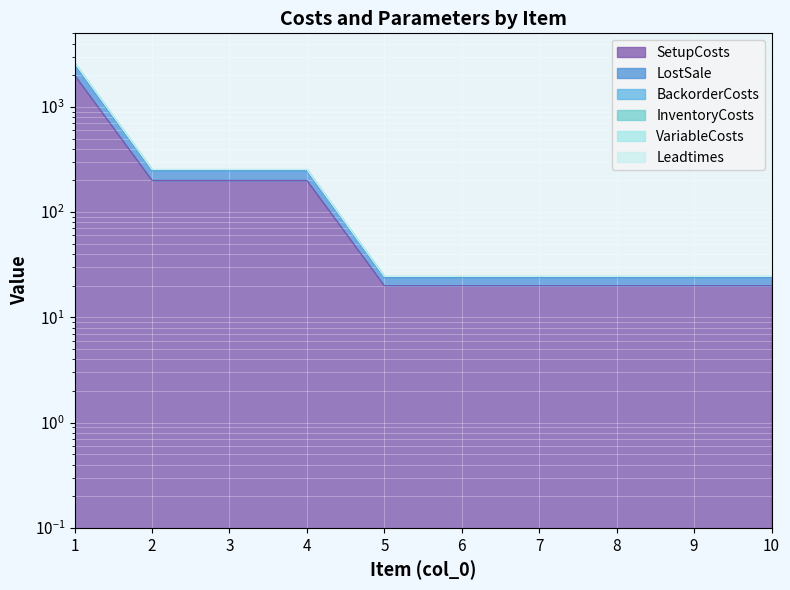

Is it true that LostSale equals 10.7 at 8?

False